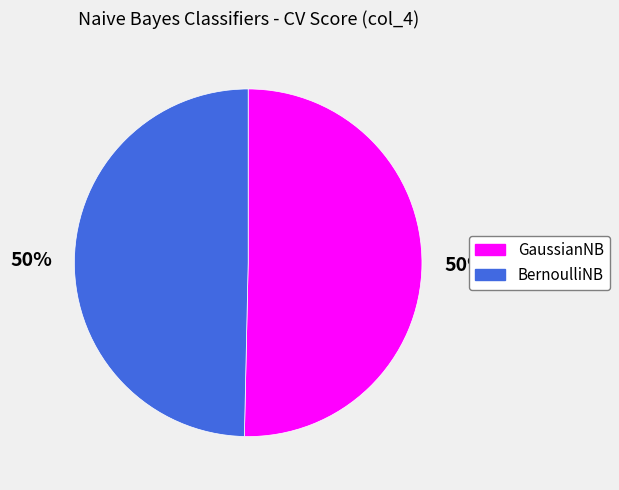

True or false: BernoulliNB accounts for 63% of the total.

False